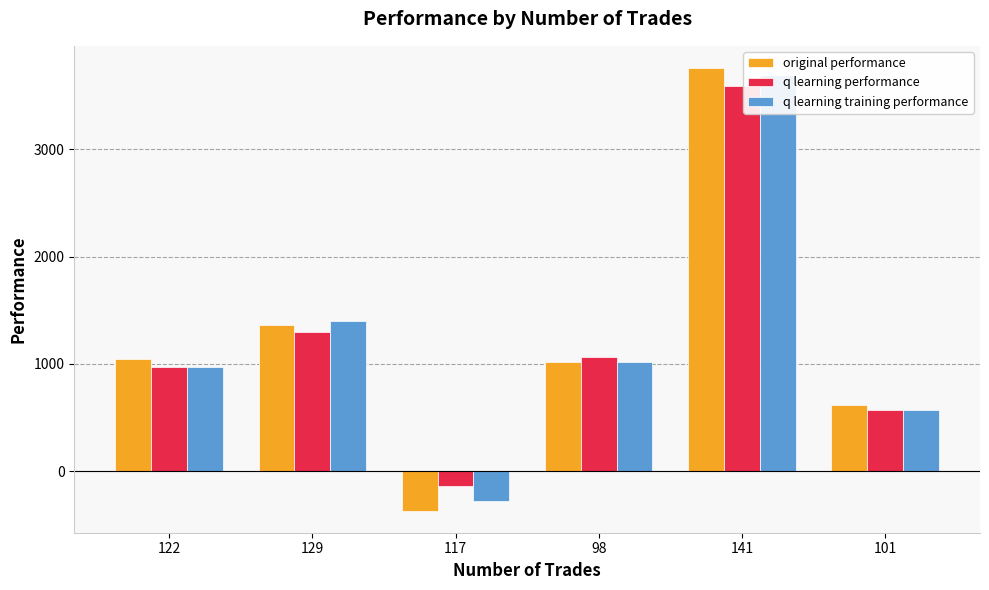

The original performance series shows -365.4 at 117. True or false?

True